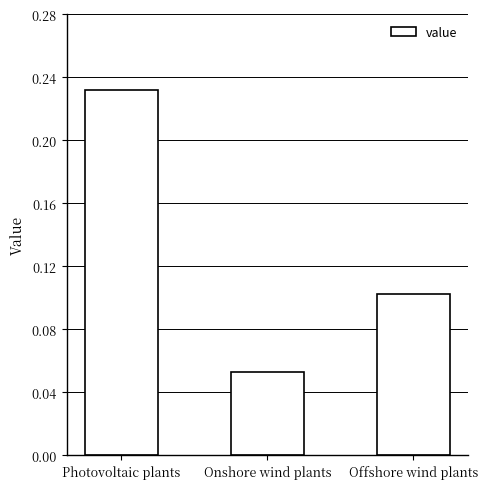

Between Offshore wind plants and Photovoltaic plants, which is larger?

Photovoltaic plants